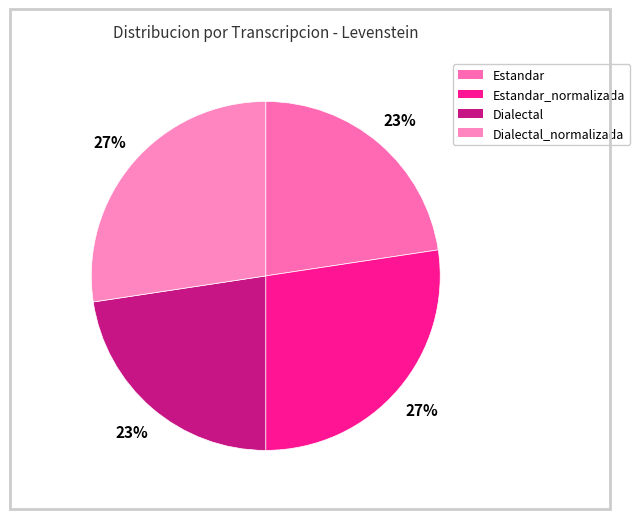

How many segments does this pie chart have?

4